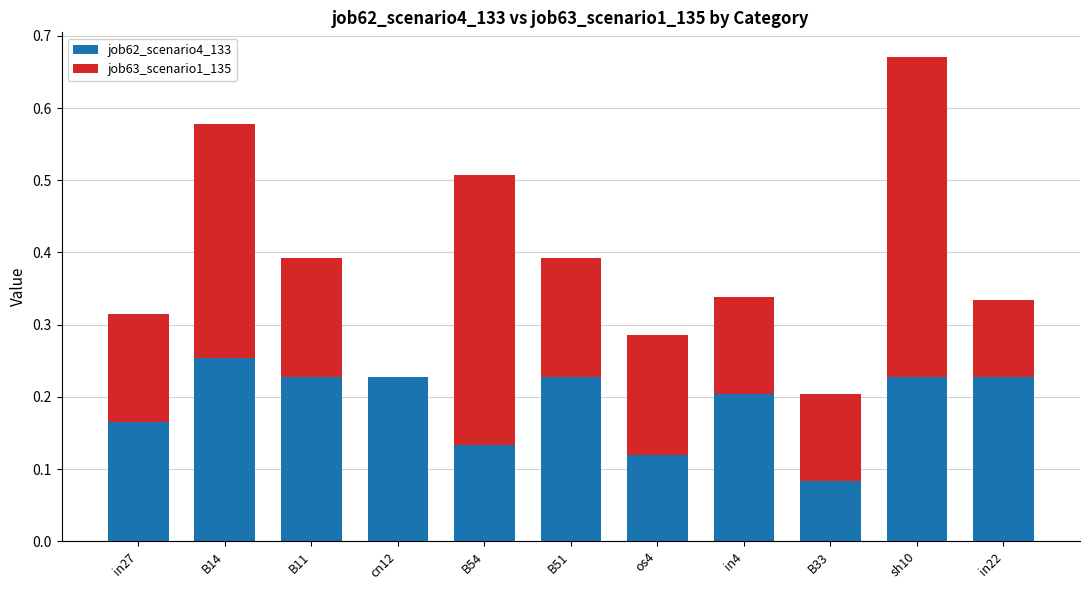

What is the sum of the job62_scenario4_133 values at cn12 and B51?

0.5